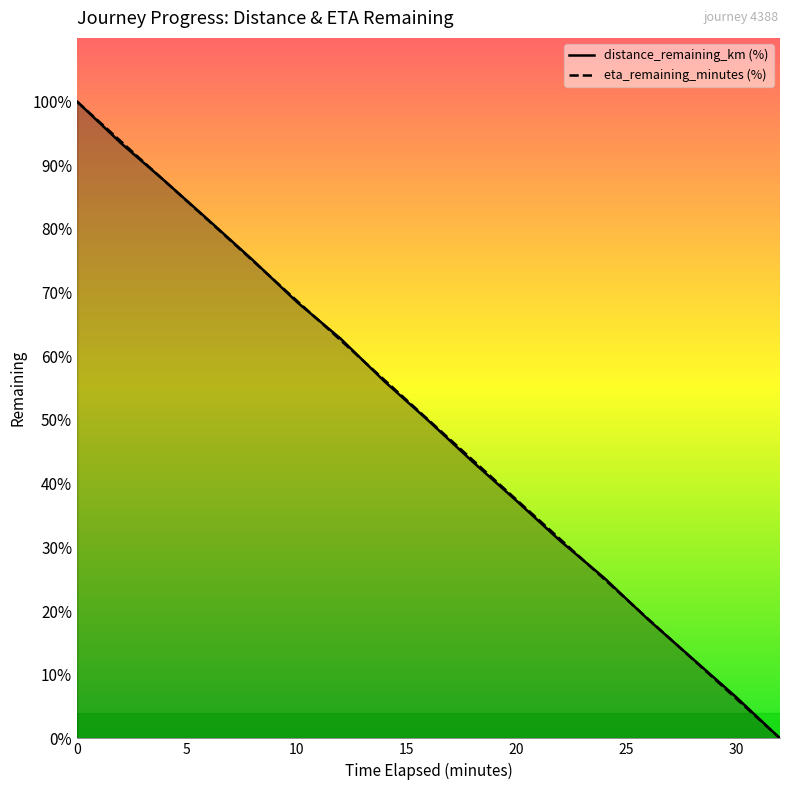

How many lines are shown in the chart?

2